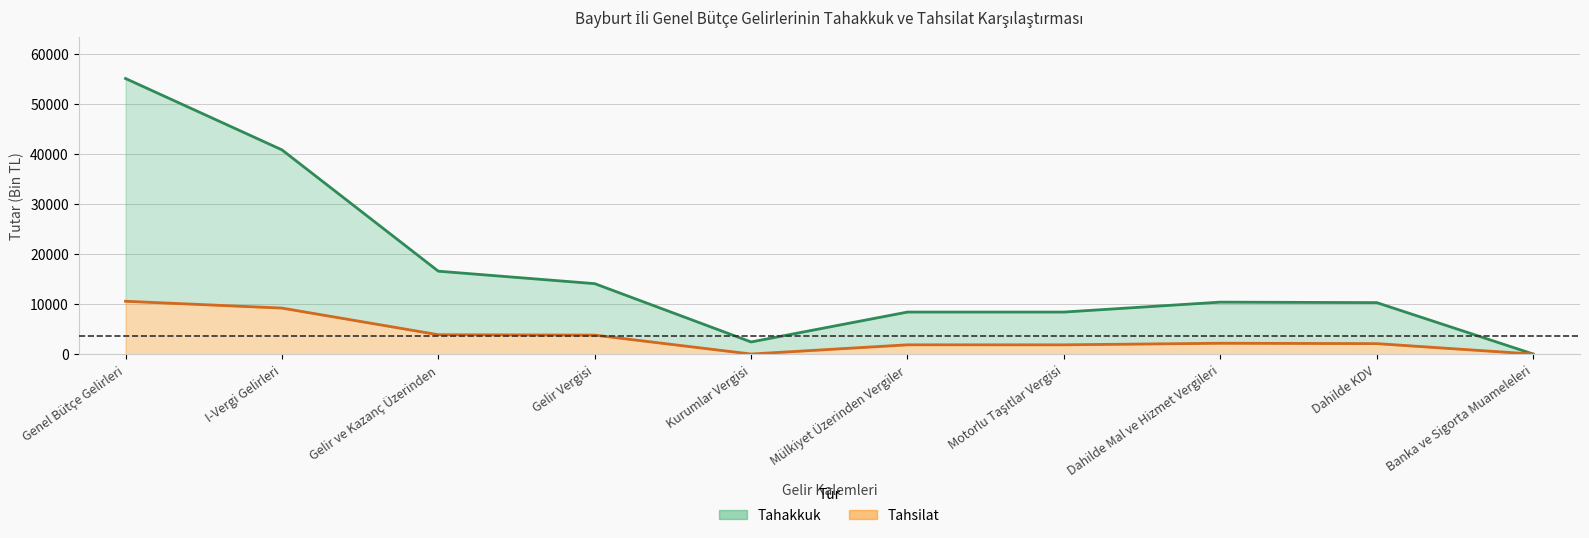

What are all the series names shown in the legend?

Tahakkuk, Tahsilat